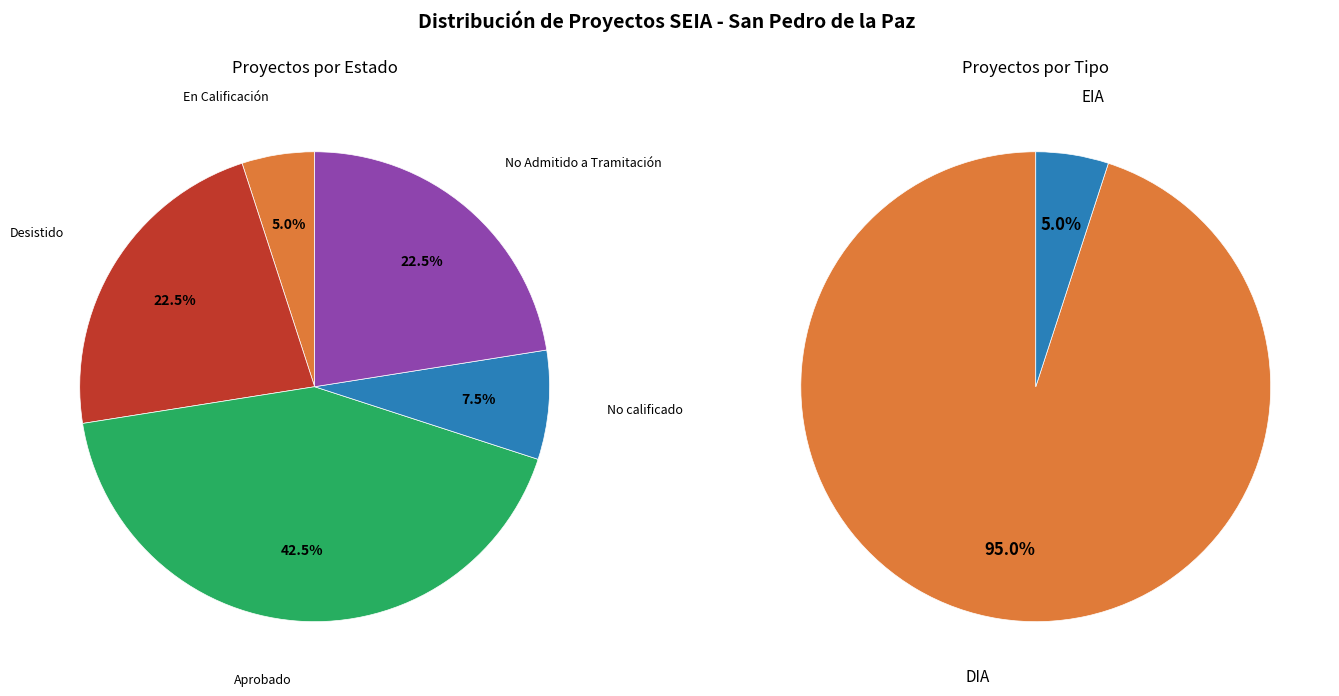

Does any single category account for the majority?

No